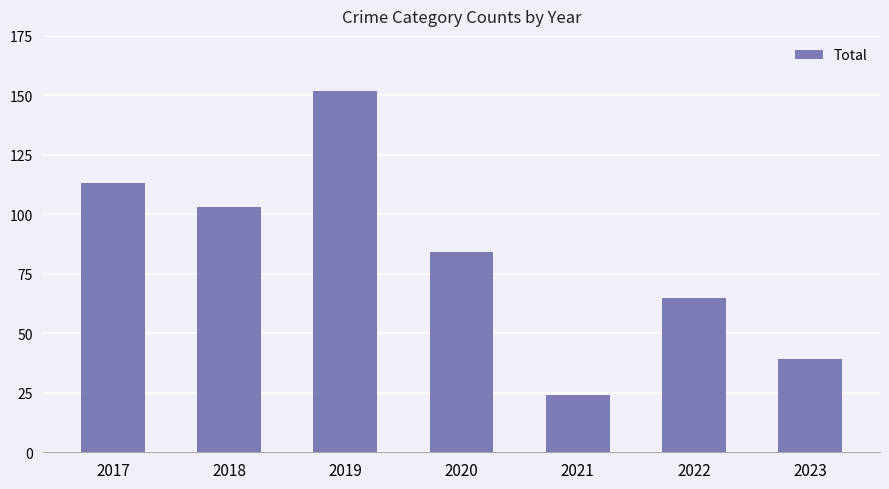

What is the average value?

83